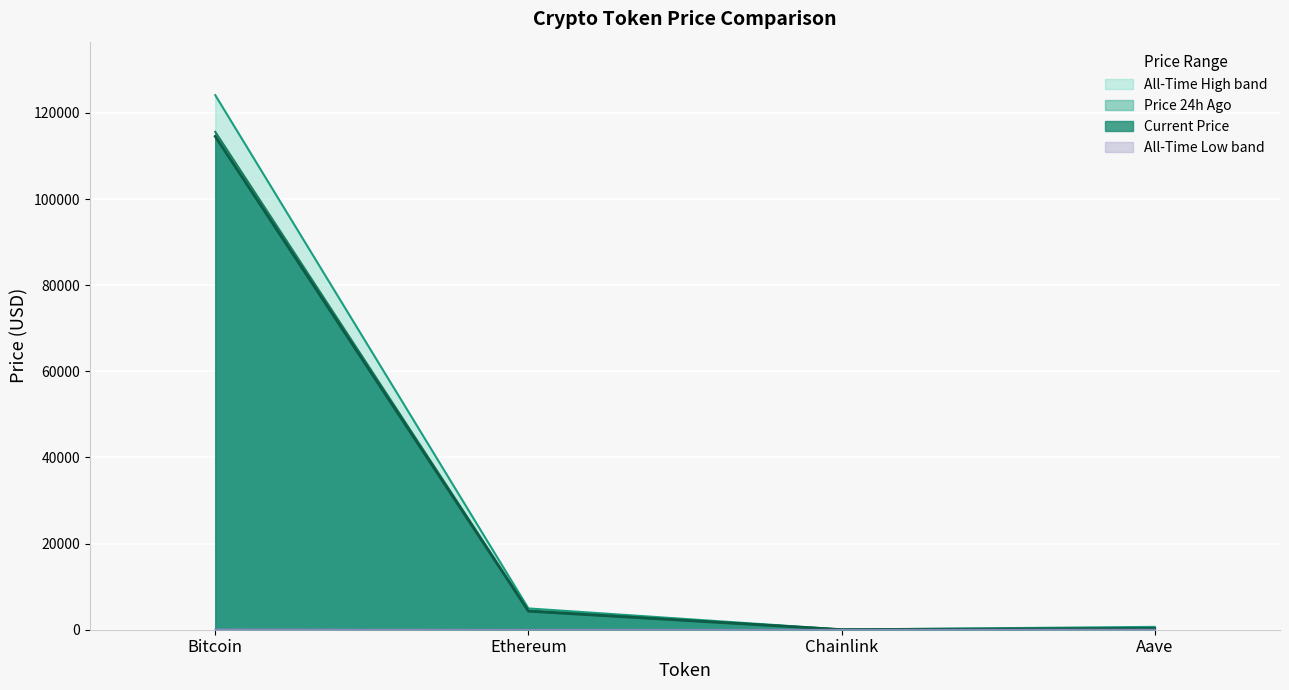

What is the sum of all price values?

119157.0